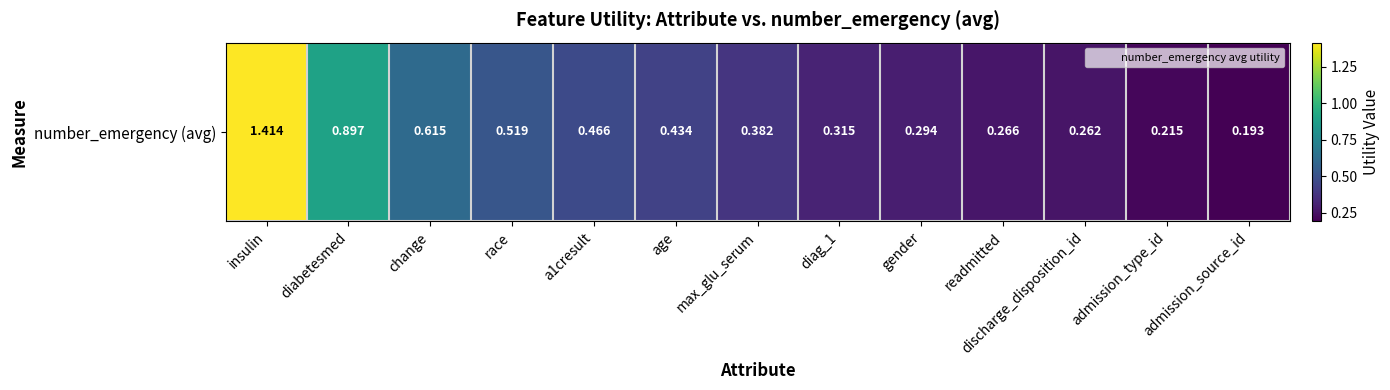

The value at diag_1 is 0.1. True or false?

False